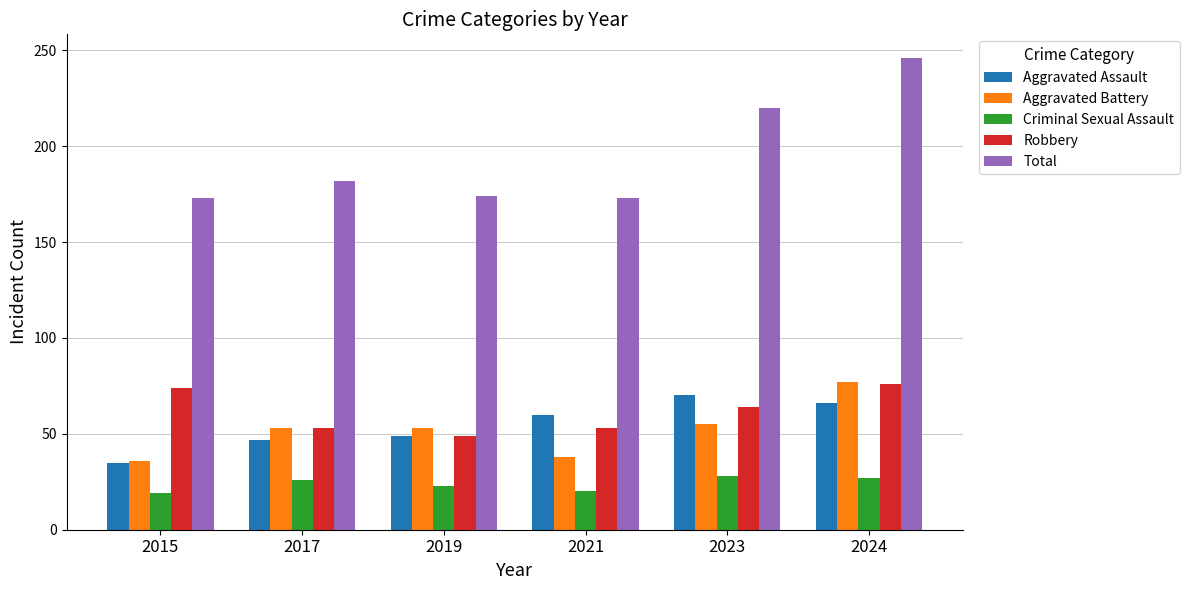

Which series has the largest total across all categories?

Total